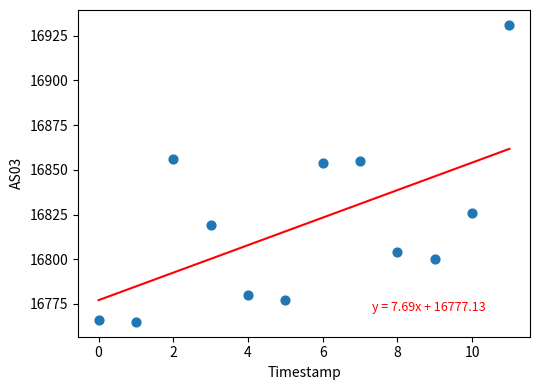

What is the range of Y values (max minus min)?

166